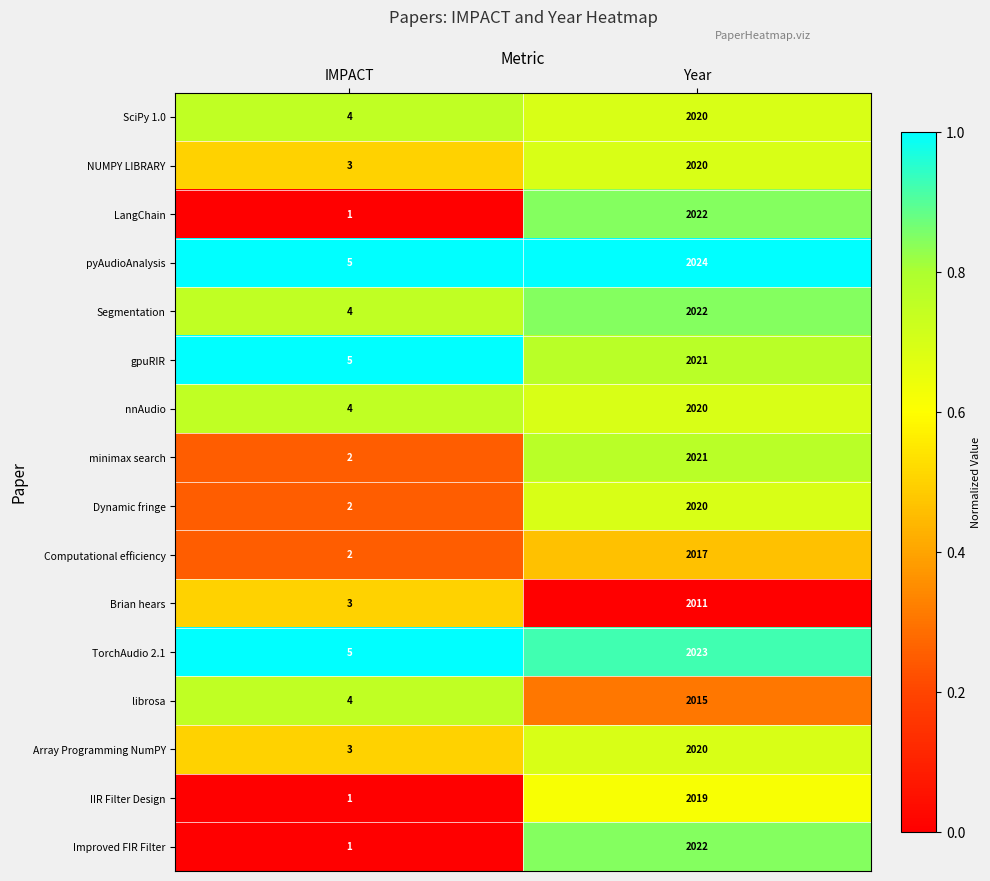

What is the difference between the IIR Filter Design values at Year and IMPACT?

2018